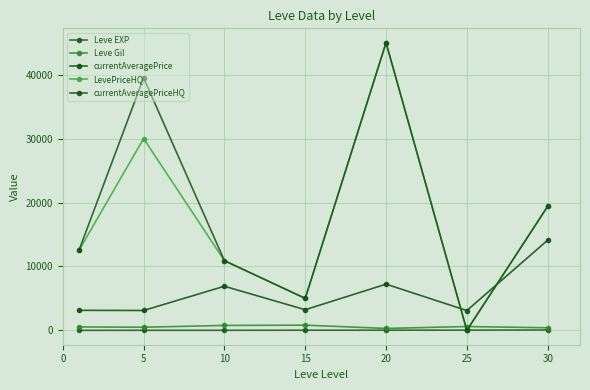

How many categories are shown in the chart?

7